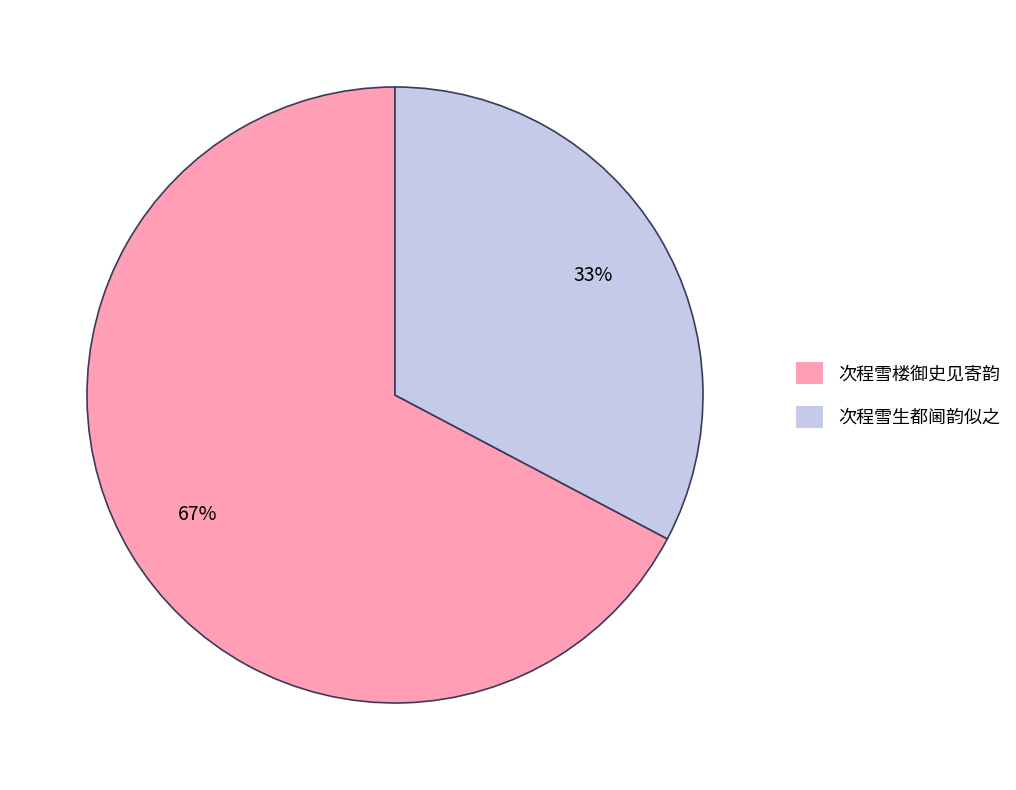

Which has a higher value, 次程雪生都阃韵似之 or 次程雪楼御史见寄韵?

次程雪楼御史见寄韵